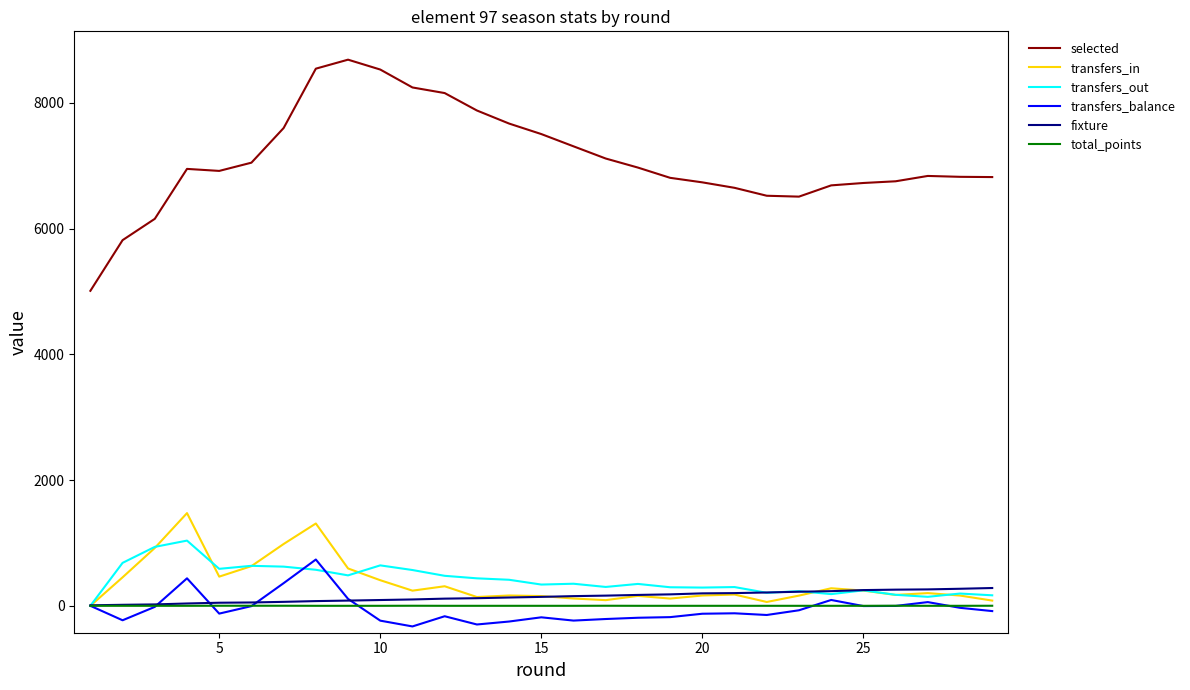

True or false: selected and total_points intersect in this chart.

False